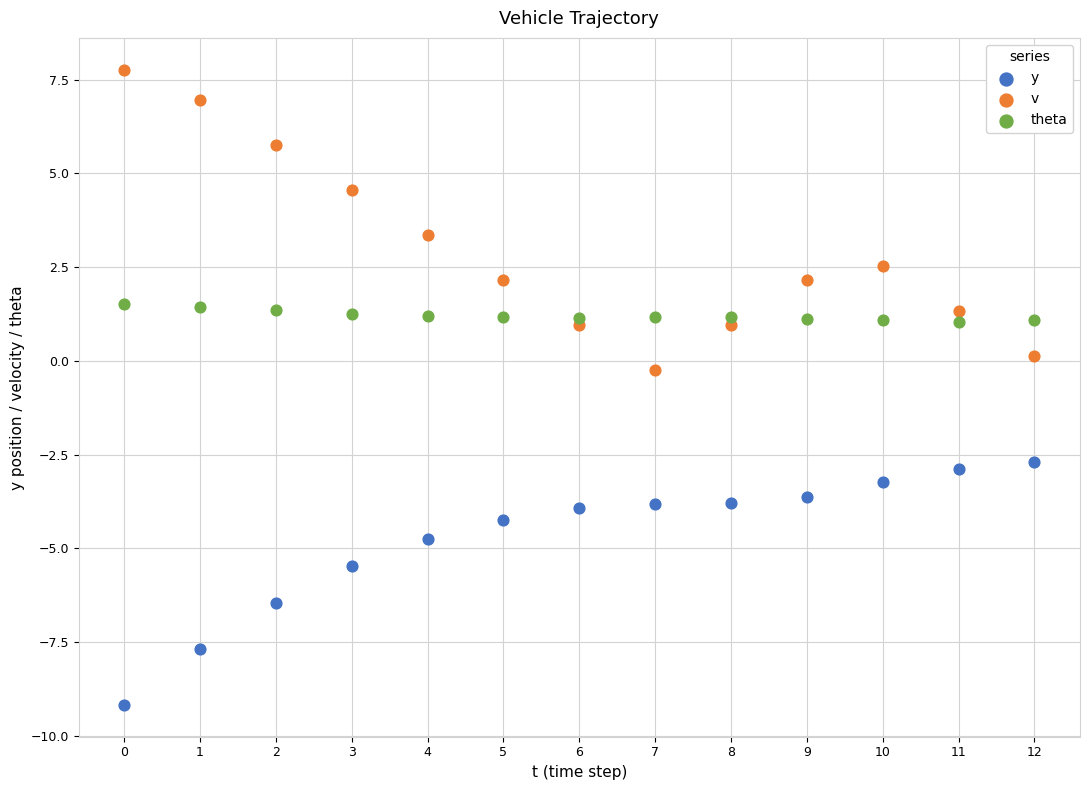

Which series contains the lowest Y value?

y